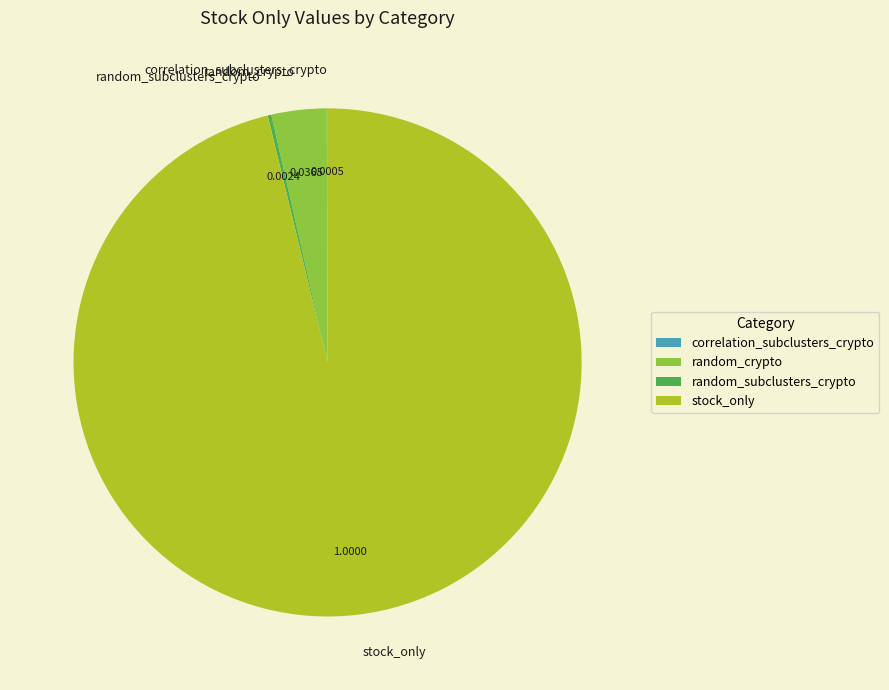

Which category has the biggest portion of the pie?

stock_only